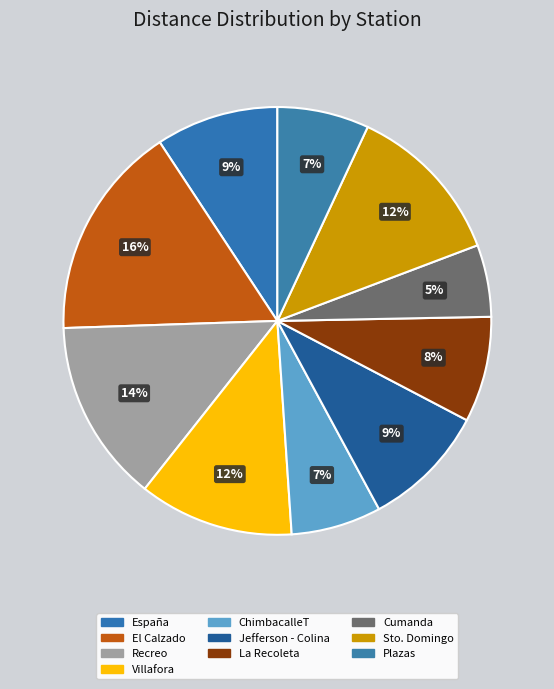

What percentage is the Villafora slice, to the nearest percent?

12%